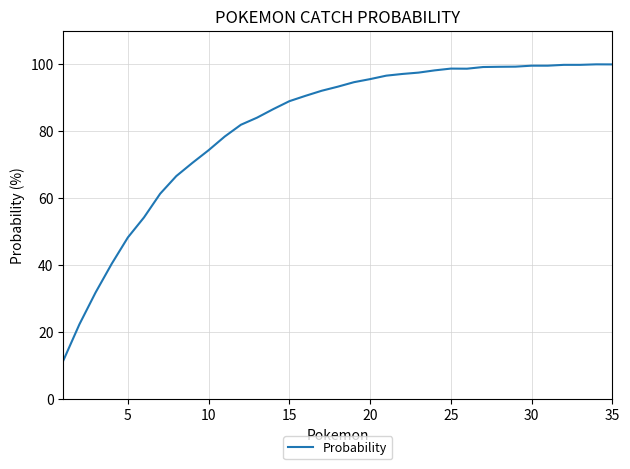

What is the difference between the maximum and minimum values?

88.5